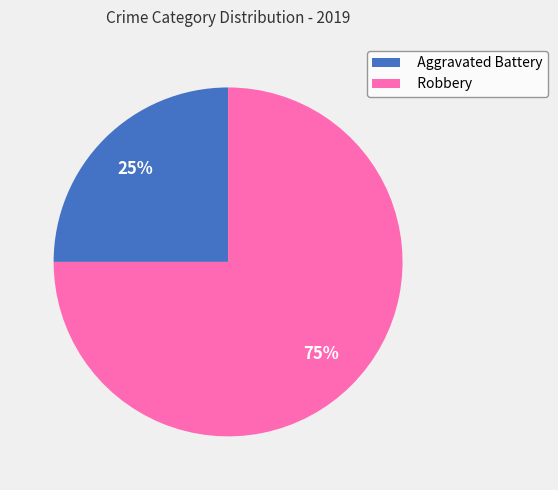

Which slice is the largest?

Robbery